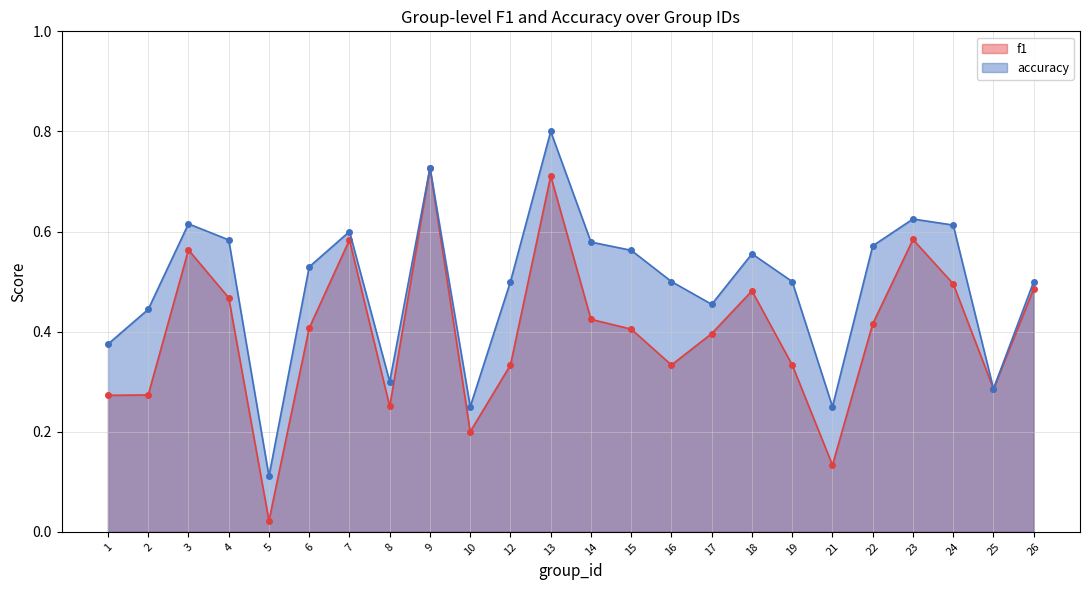

True or false: accuracy and f1 intersect in this chart.

False